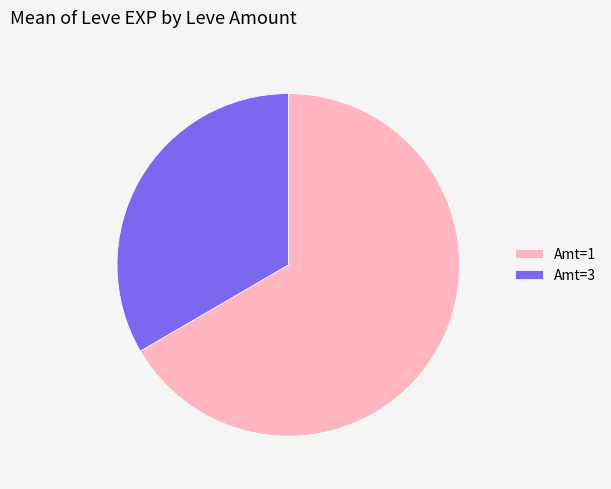

Is there any slice that represents more than half of the pie?

Yes